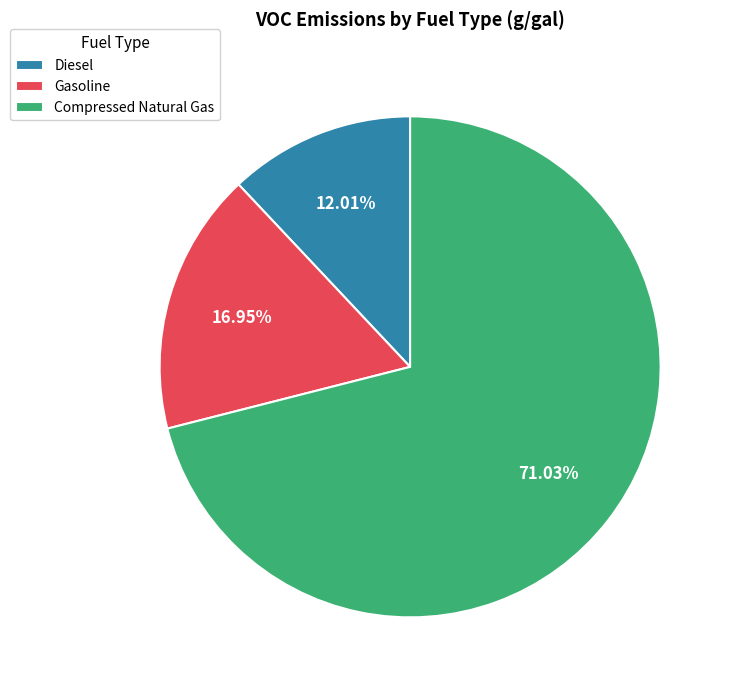

The Gasoline slice represents 28% of the pie. True or false?

False